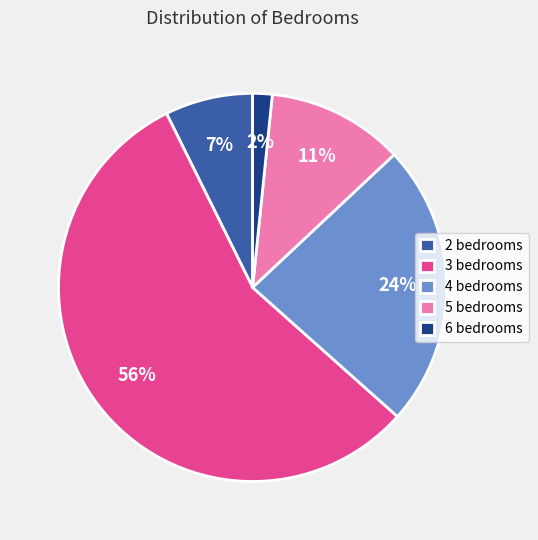

The 6 bedrooms slice represents 9% of the pie. True or false?

False